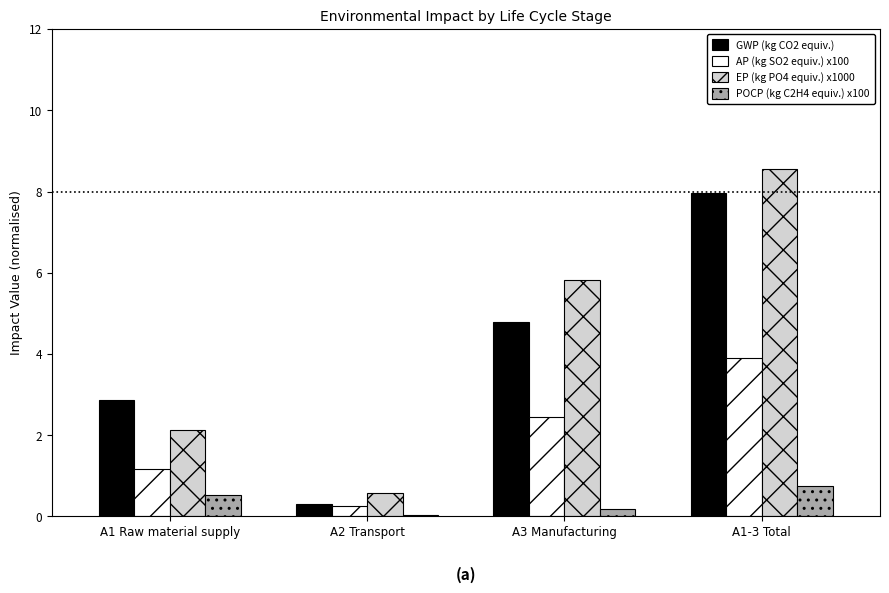

What is the total value across all series at A1 Raw material supply?

6.7